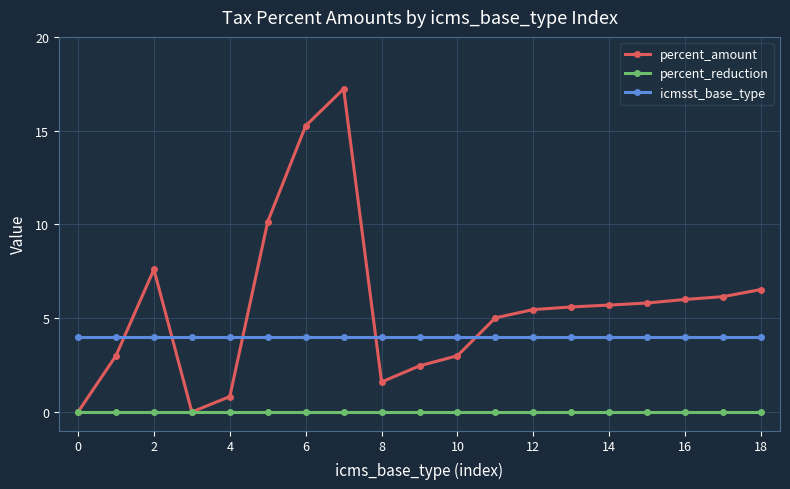

Which series has the largest total across all categories?

percent_amount